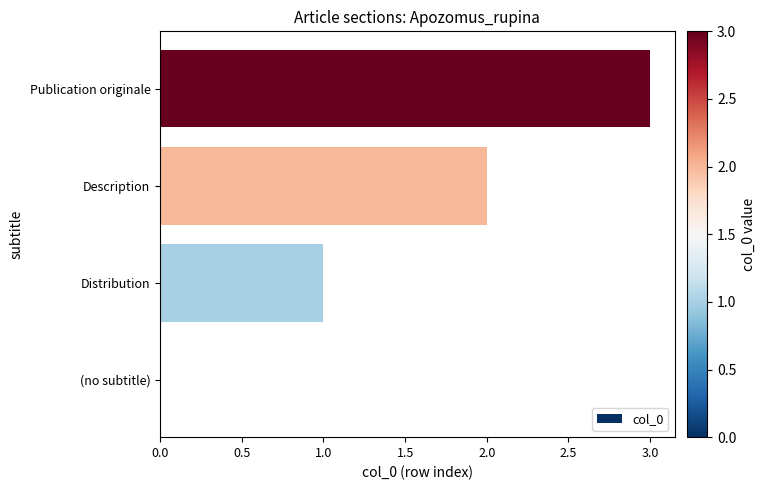

What is the maximum value shown in the chart?

3